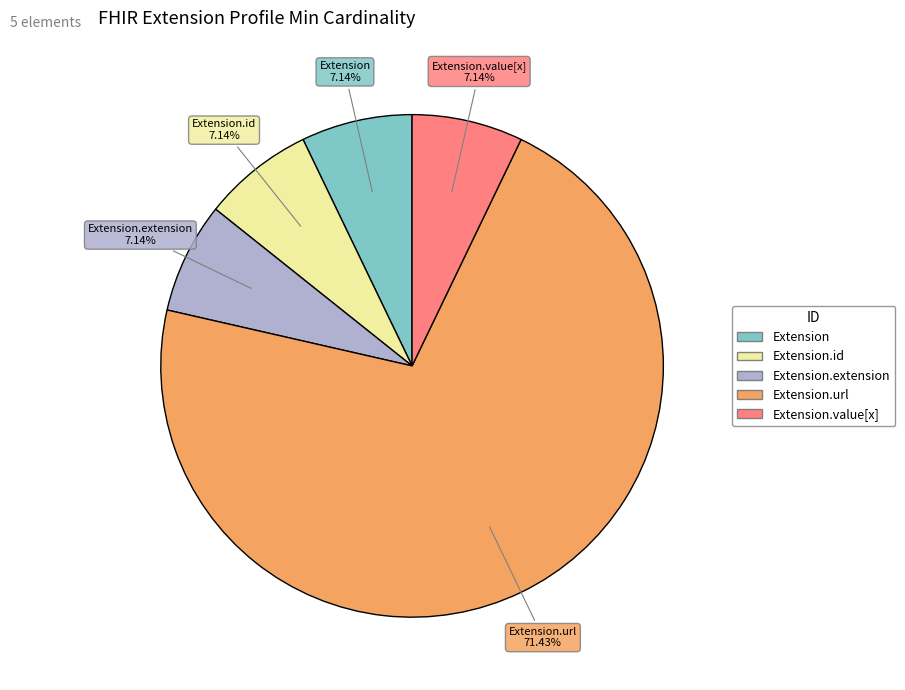

Is there a majority slice in this chart?

Yes